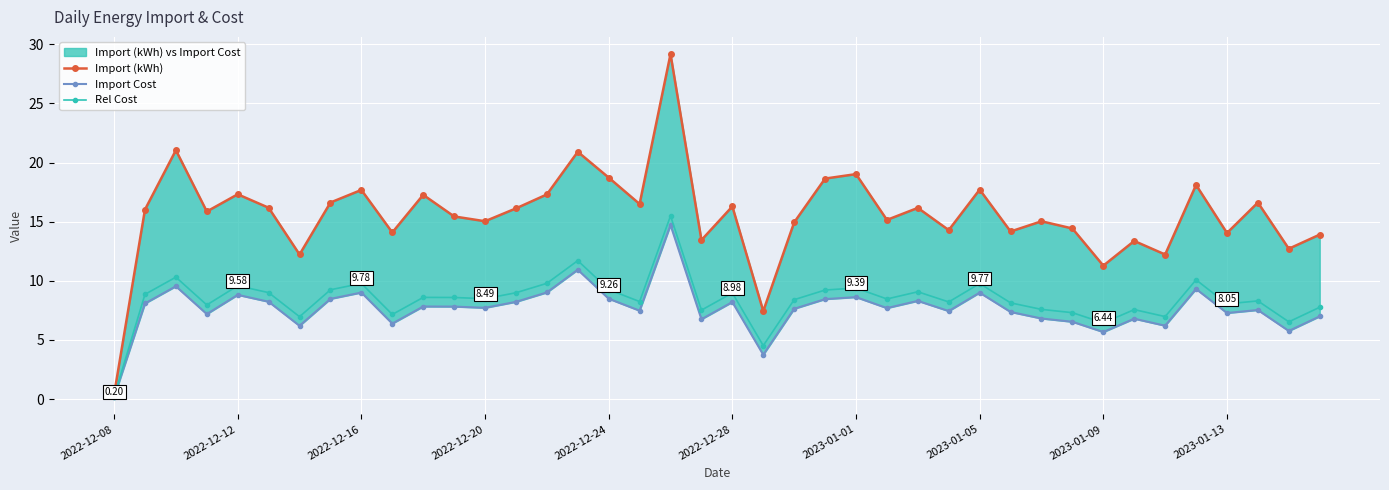

Which series has the widest spread of values?

Import (kWh)